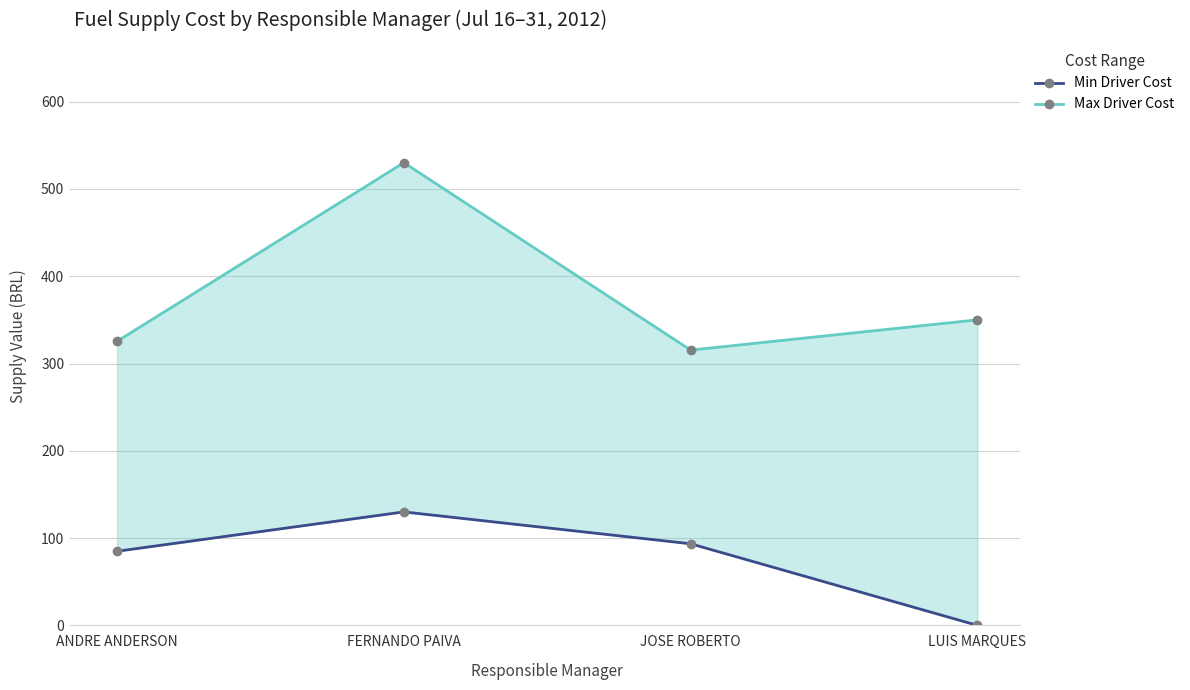

Read the Min Driver Cost value at ANDRE ANDERSON.

84.9